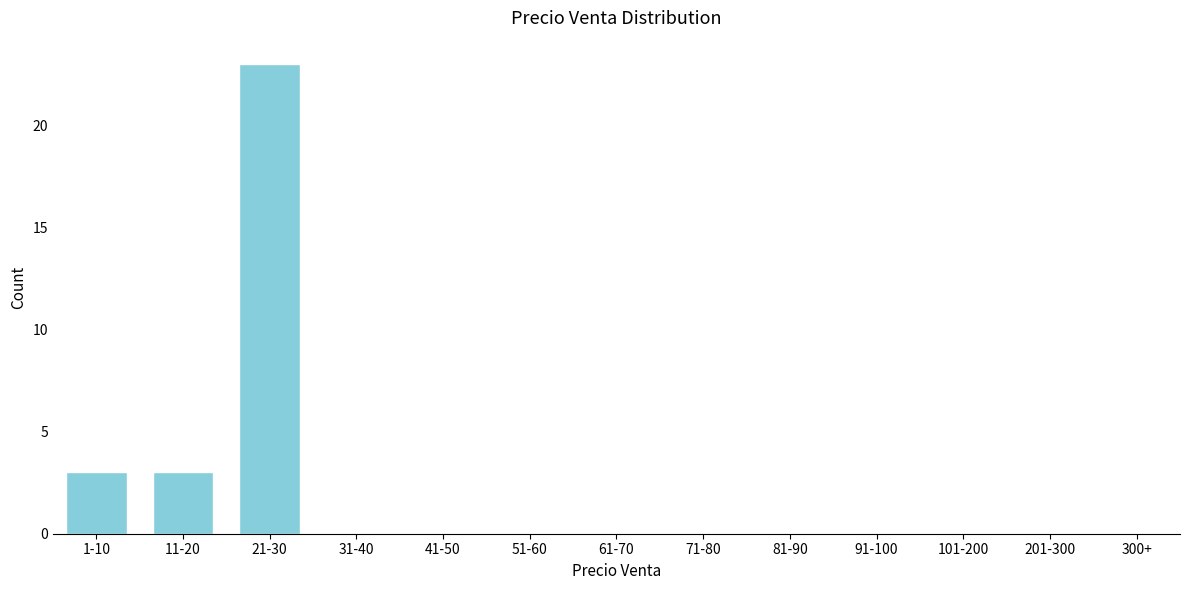

Reading left to right, extract all data points from this chart.

1-10=3	11-20=3	21-30=23	31-40=0	41-50=0	51-60=0	61-70=0	71-80=0	81-90=0	91-100=0	101-200=0	201-300=0	300+=0